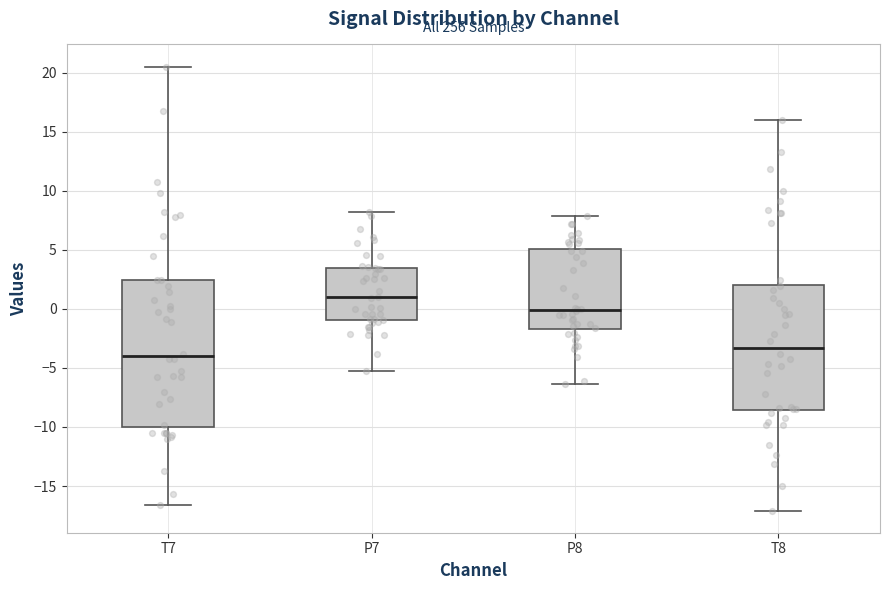

Where does the lower whisker of the box for P7 end on the y-axis? The values are not printed on the chart, so give them approximately, as read against the axis.

-5.5